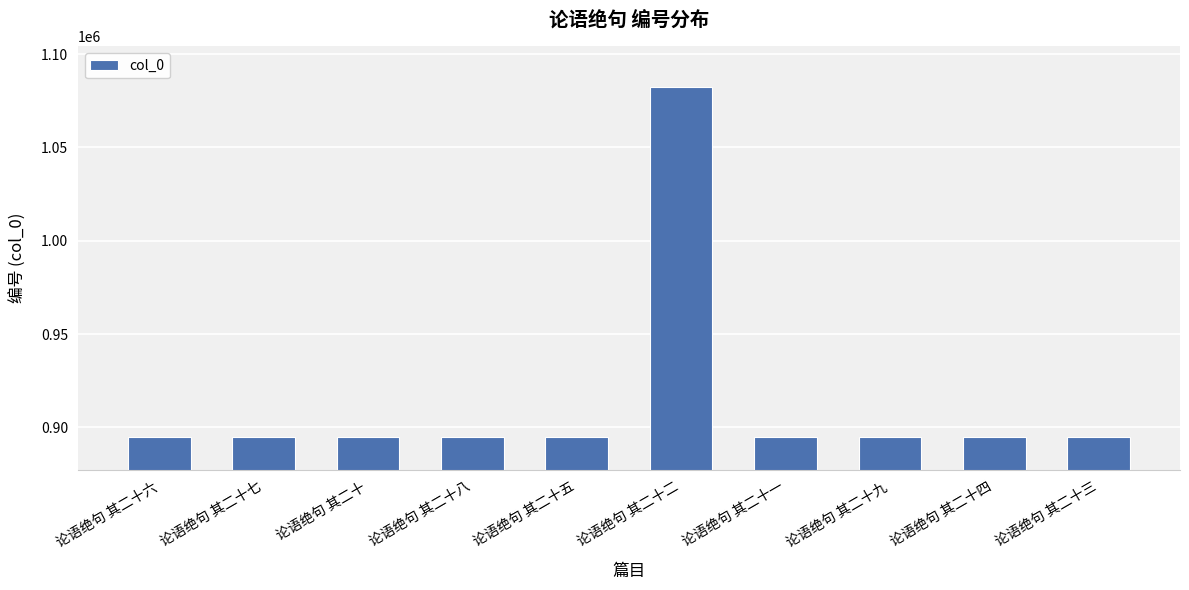

Are the bars horizontal?

No